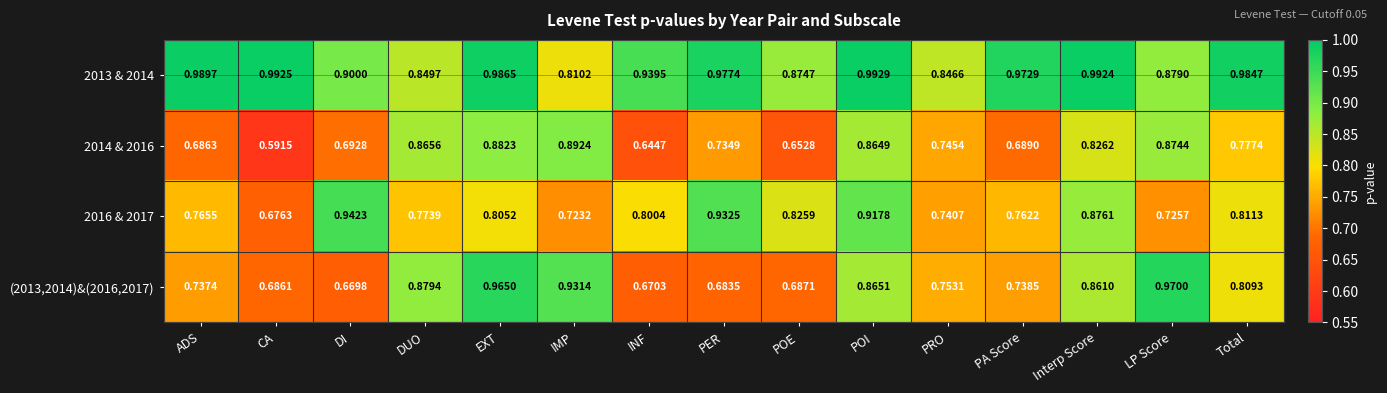

Is the value of 2013 & 2014 at PRO greater than the value of 2014 & 2016 at POI?

No